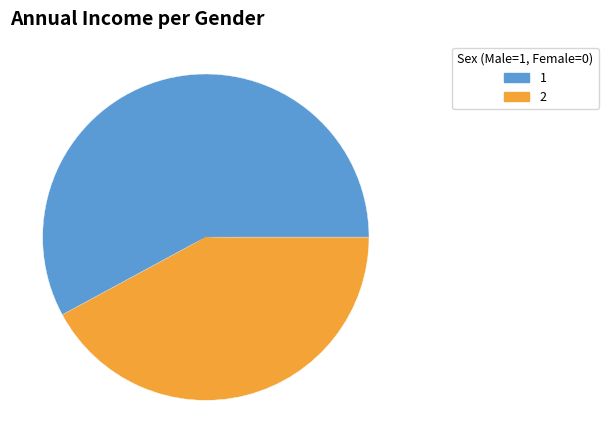

Do 1 and 2 together represent more than half of the pie?

Yes